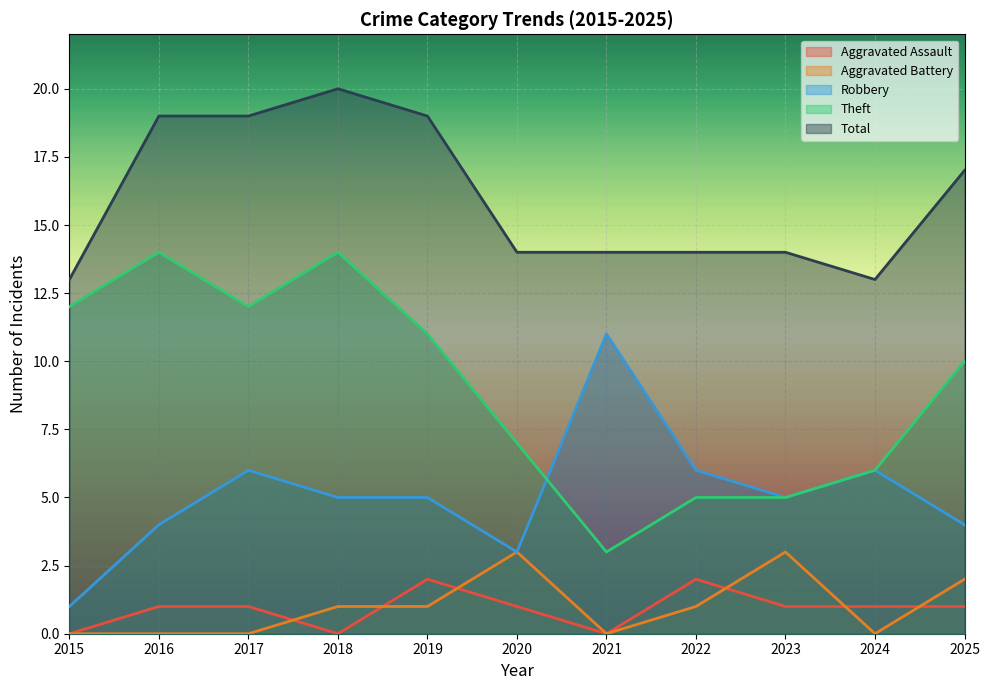

True or false: Total and Aggravated Battery intersect in this chart.

False